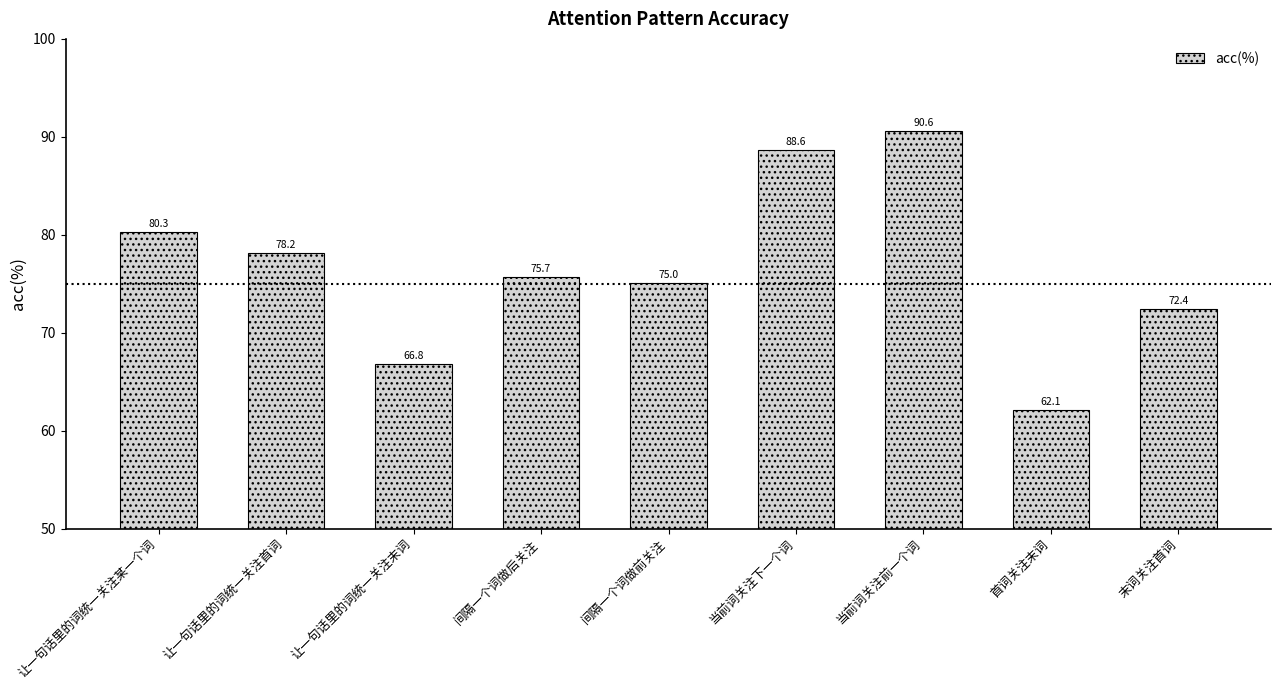

Approximately how many times larger is the value at 让一句话里的词统一关注末词 compared to 当前词关注前一个词?

0.7